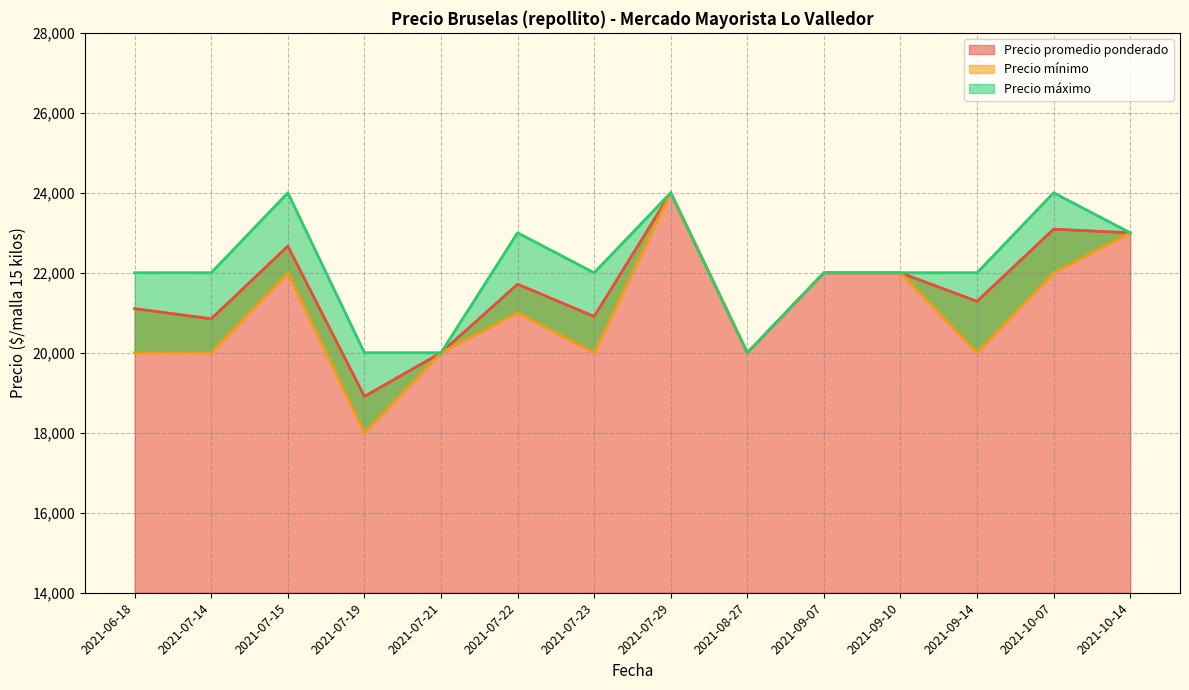

At 2021-07-22, list the series in order from smallest to largest.

Precio mínimo, Precio promedio ponderado, Precio máximo